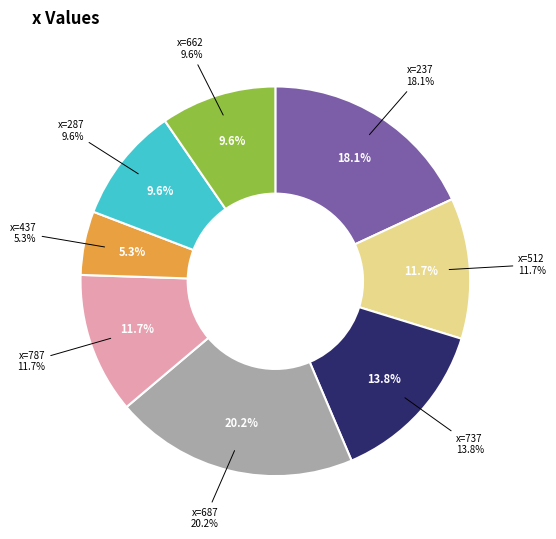

To the nearest percent, what is the difference between the largest and smallest slice percentages?

15%